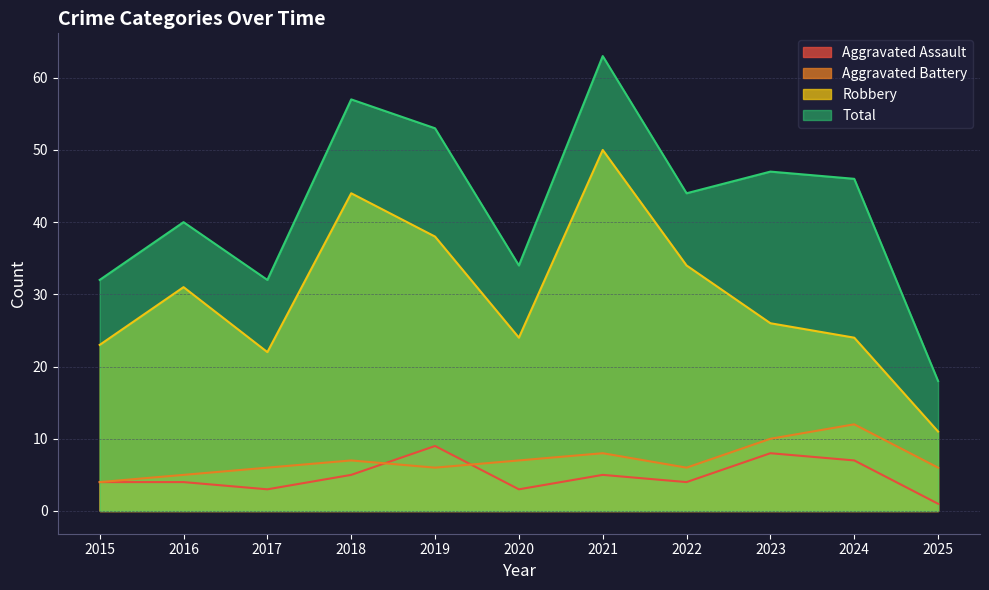

At which category does Robbery reach its first local valley?

2017